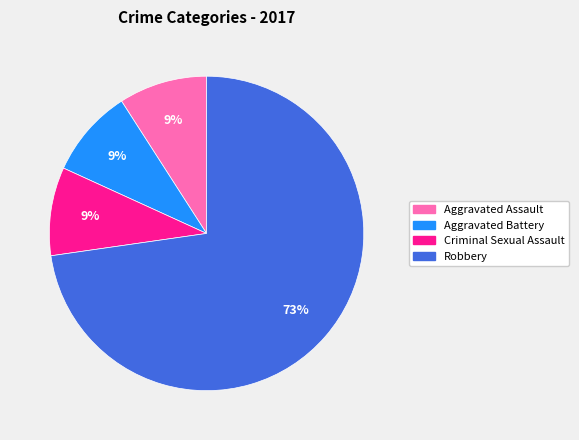

To the nearest percent, what is the difference between the largest and smallest slice percentages?

64%